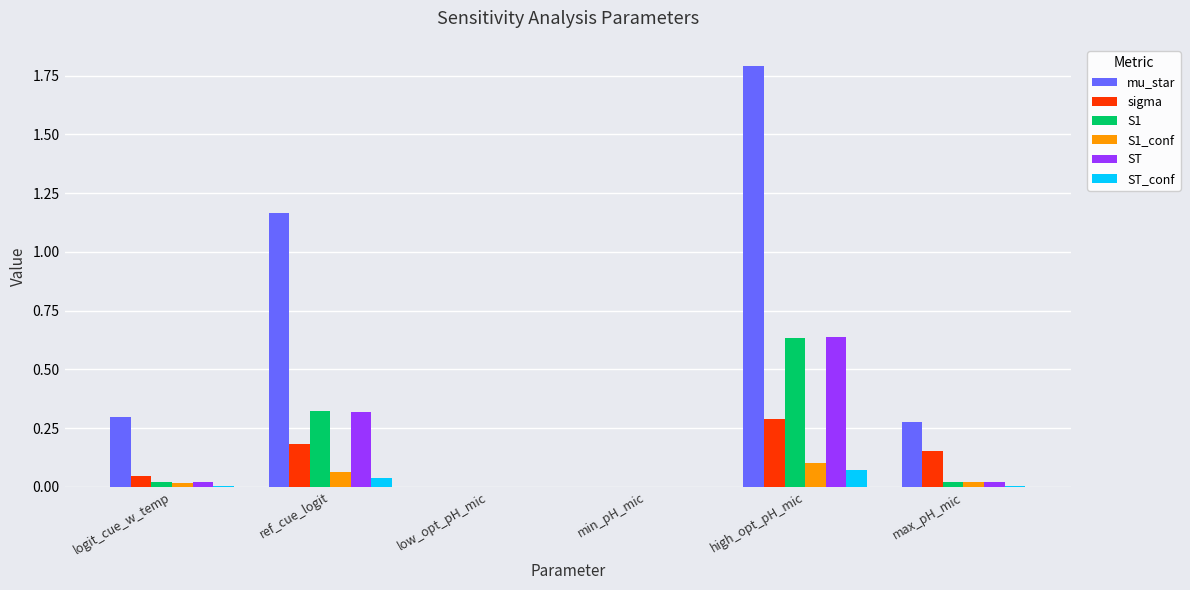

Which series has the largest total across all categories?

mu_star